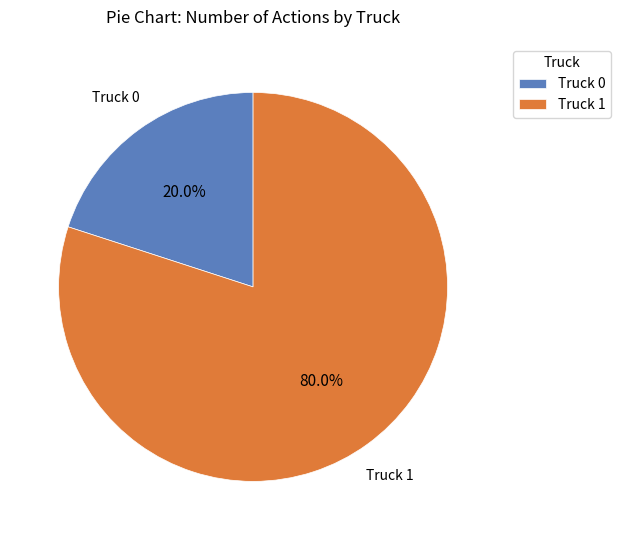

Which slice is the largest?

Truck 1